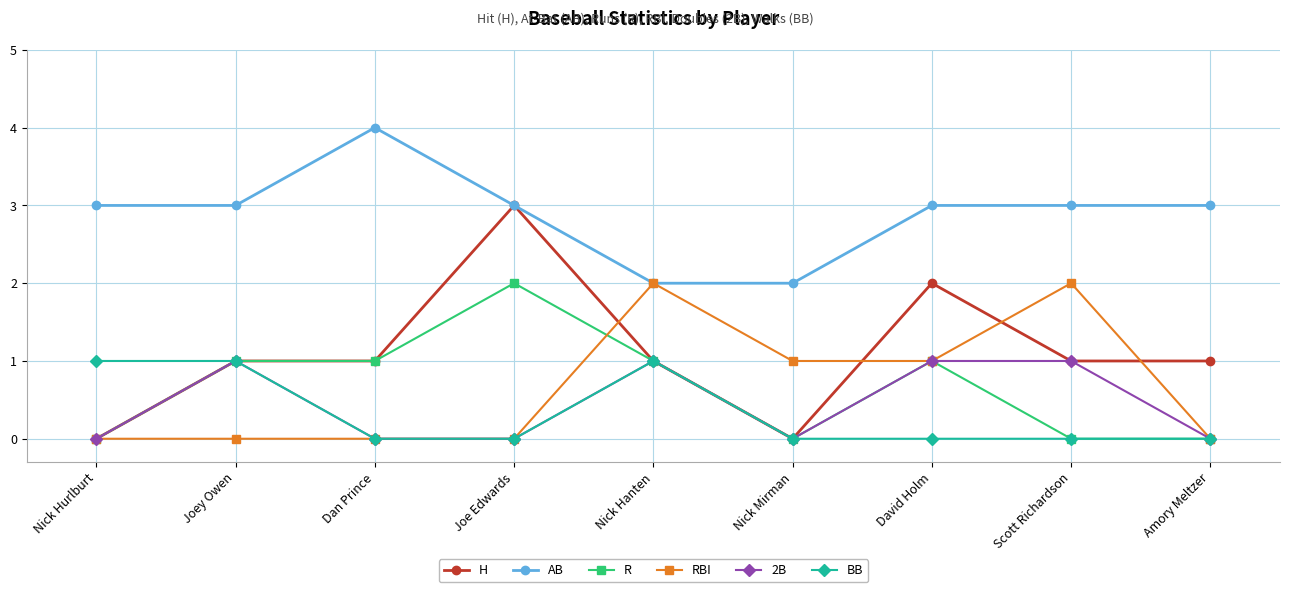

How many distinct data groups are displayed?

6